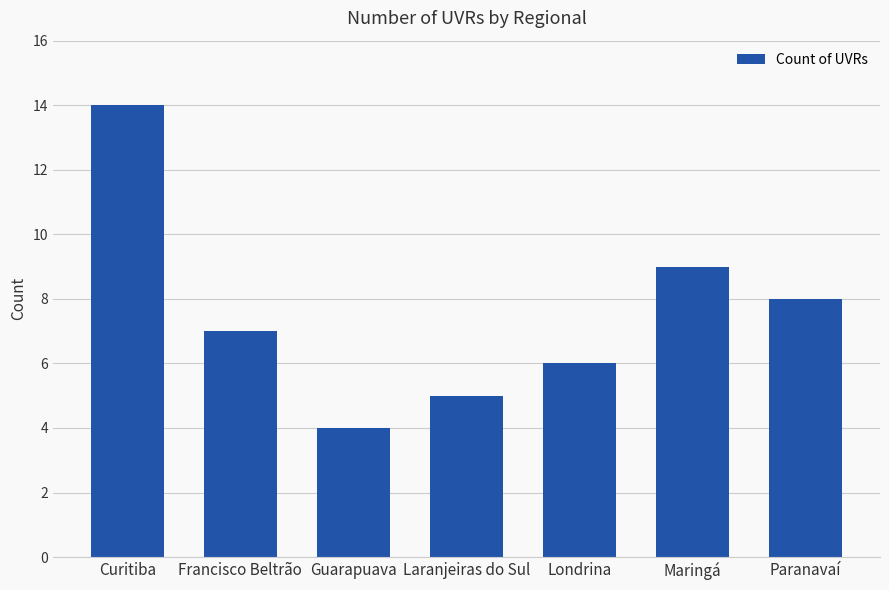

What position from the right is Paranavaí?

1